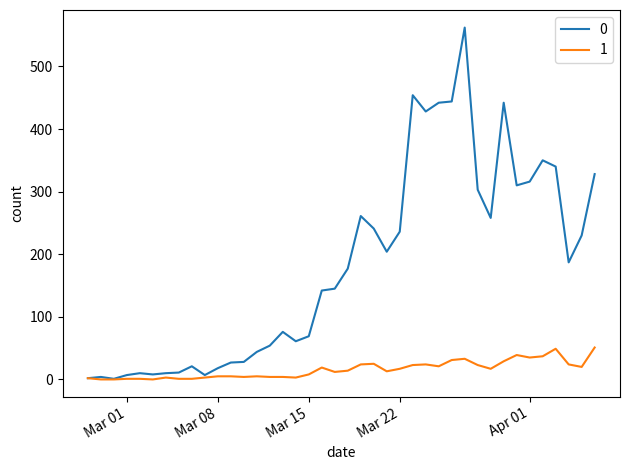

What is the greatest value displayed?

562